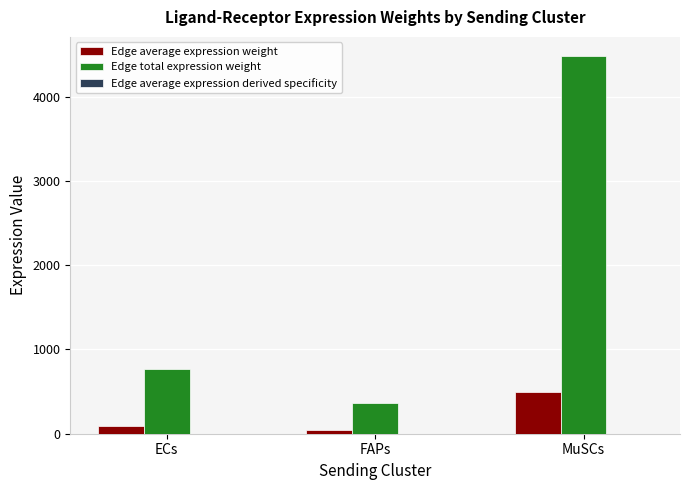

The Edge total expression weight series shows 772.6 at ECs. True or false?

True